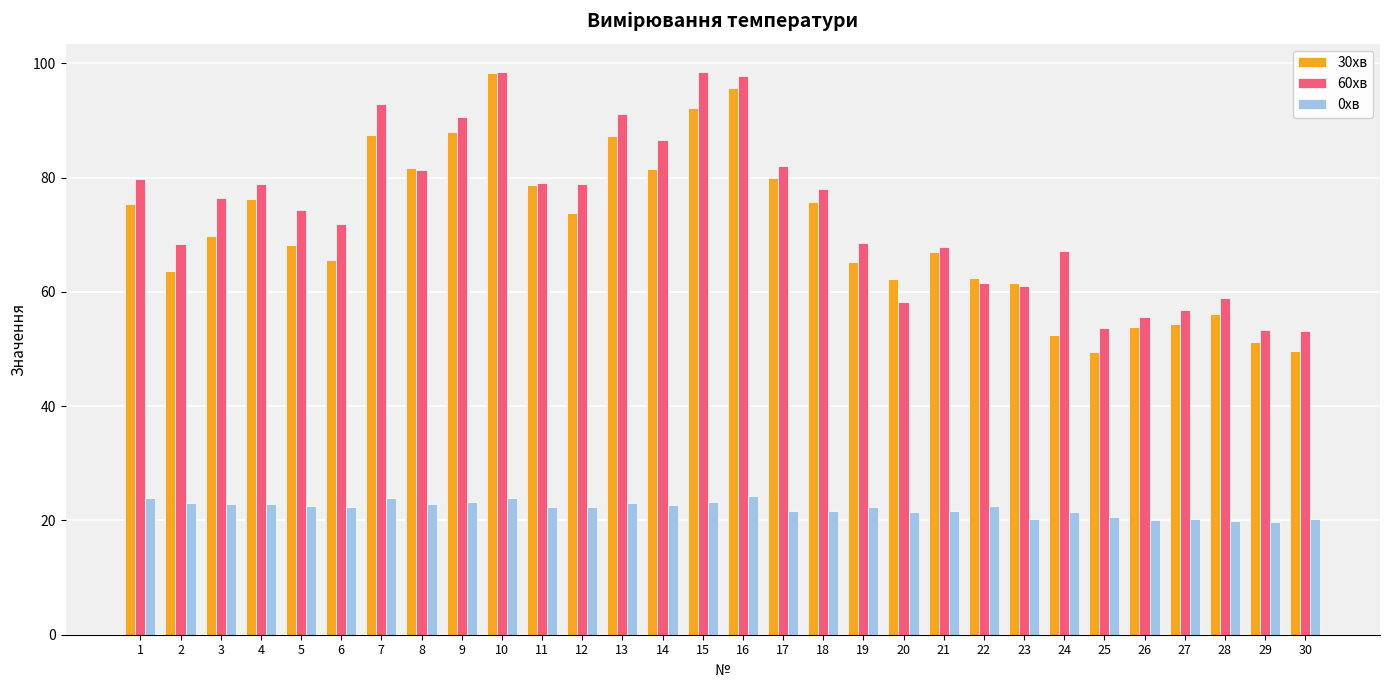

Between 23 and 25, which series saw the biggest shift?

30хв